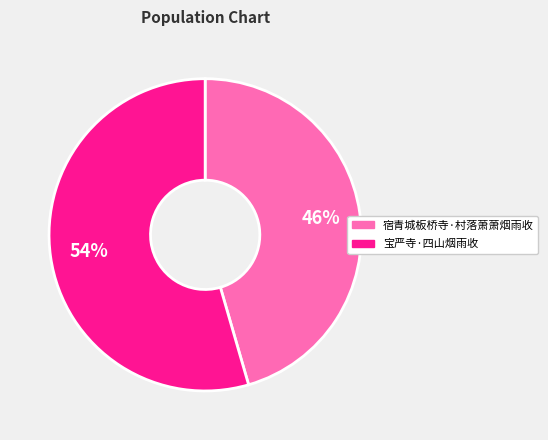

Between 宝严寺·四山烟雨收 and 宿青城板桥寺·村落萧萧烟雨收, which is larger?

宝严寺·四山烟雨收